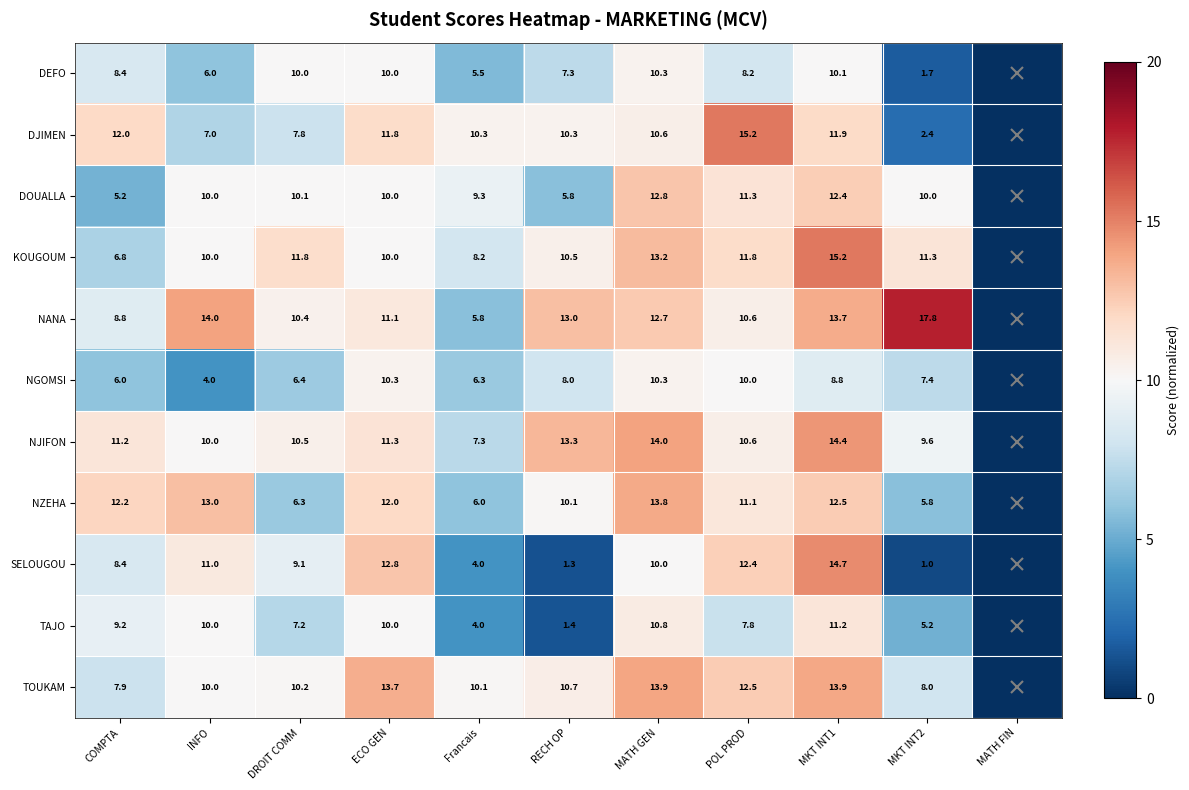

At how many categories does at least one series exceed 0?

10